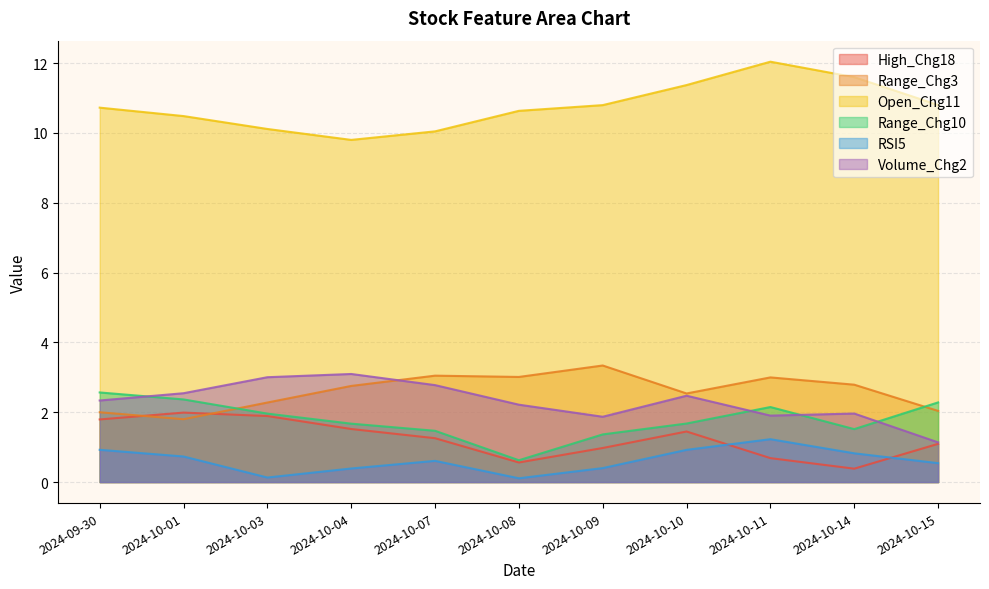

True or false: Range_Chg10 and RSI5 cross at least once.

False